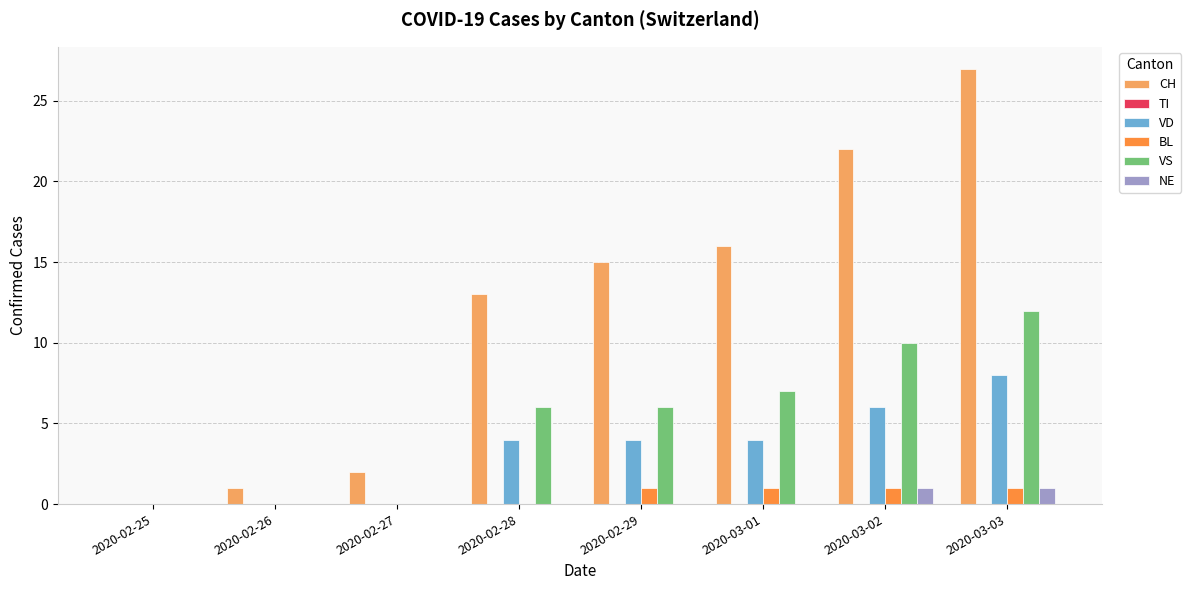

Which series has the widest spread of values?

CH